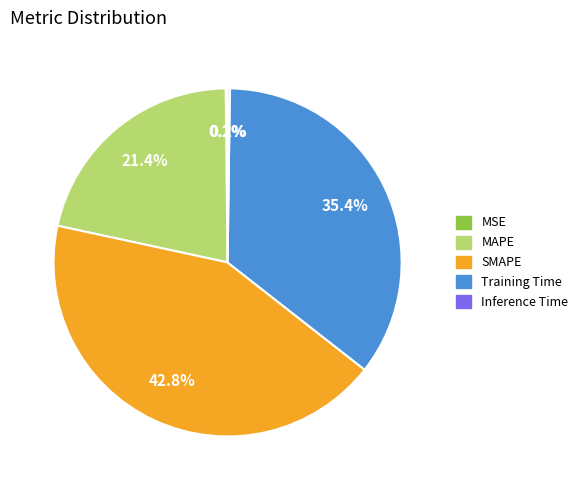

To the nearest percent, what portion does SMAPE represent?

43%